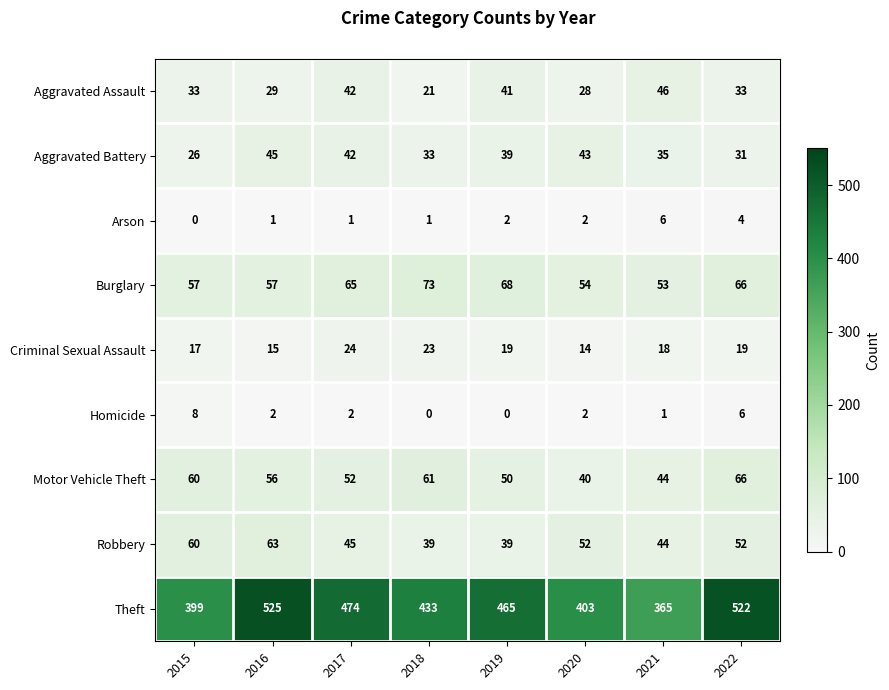

The Criminal Sexual Assault series shows 39 at 2018. True or false?

False